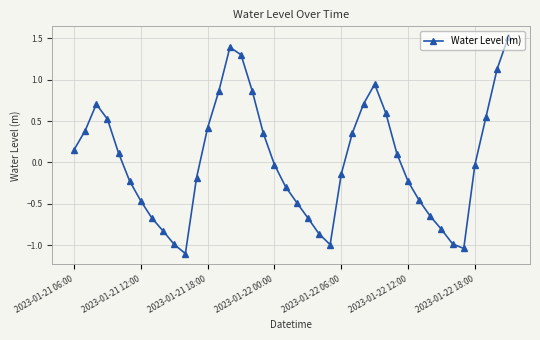

What is the sum of all values?

0.8